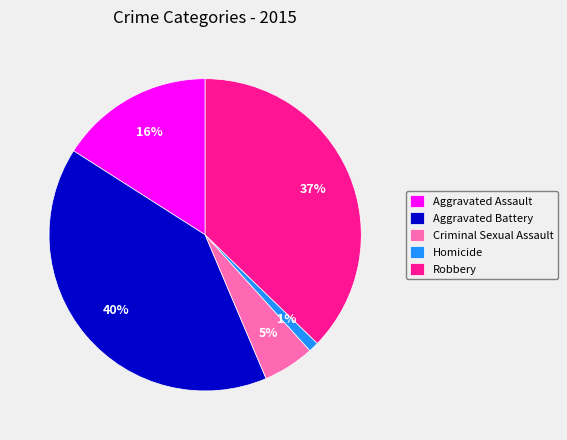

To the nearest percent, what is the combined percentage of Homicide and Aggravated Assault?

17%